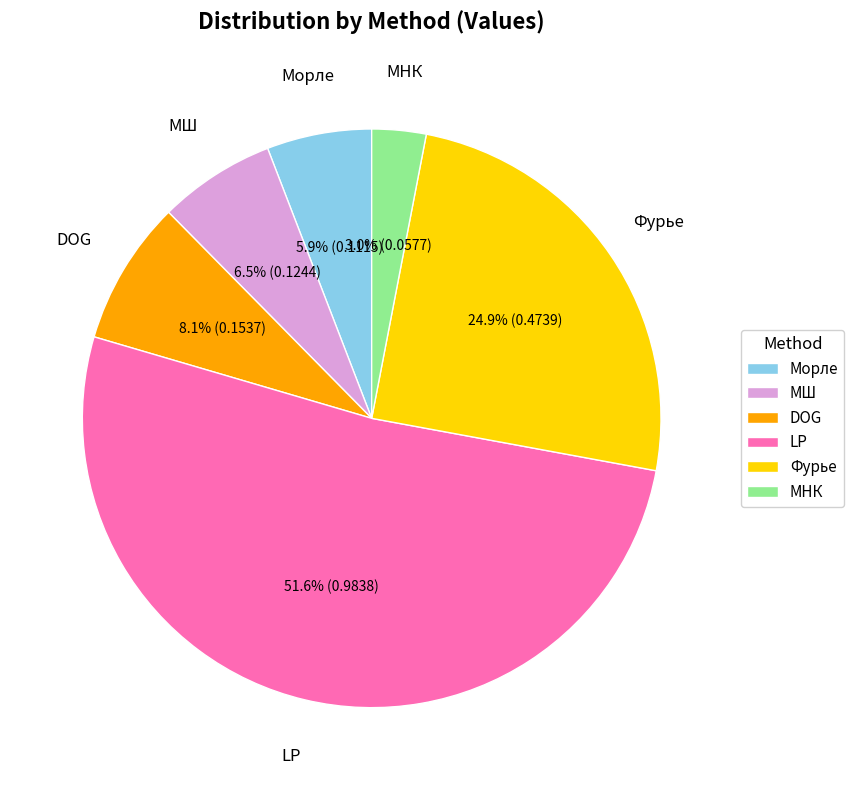

What percentage is the МНК slice, to the nearest percent?

3%